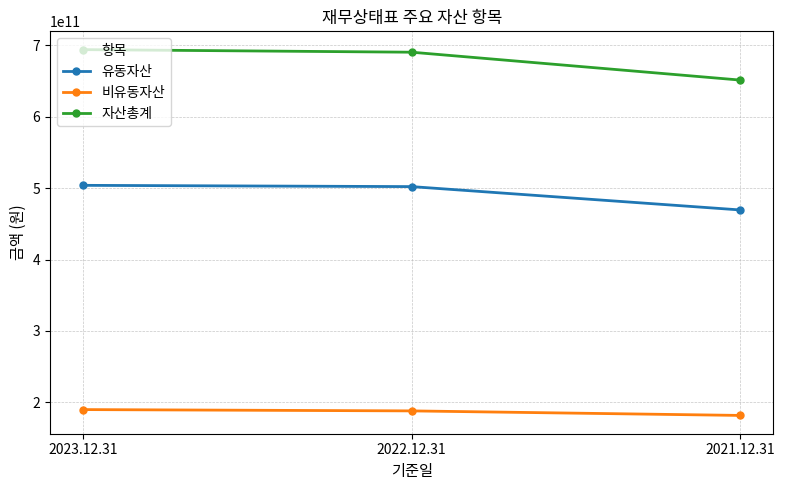

List the series in order of their overall mean, lowest first.

비유동자산, 유동자산, 자산총계